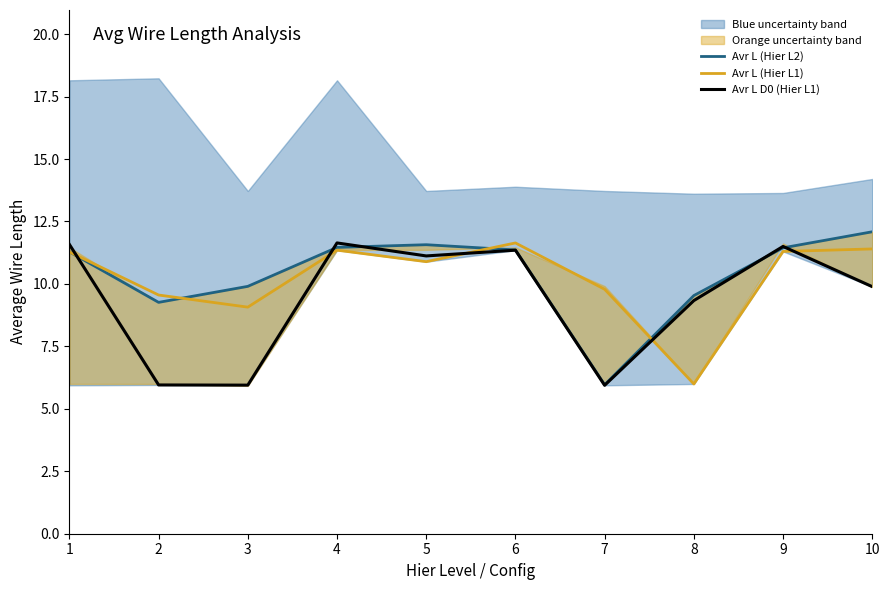

True or false: Avr L (Hier L1) has more than 0 points higher than both neighbors.

True